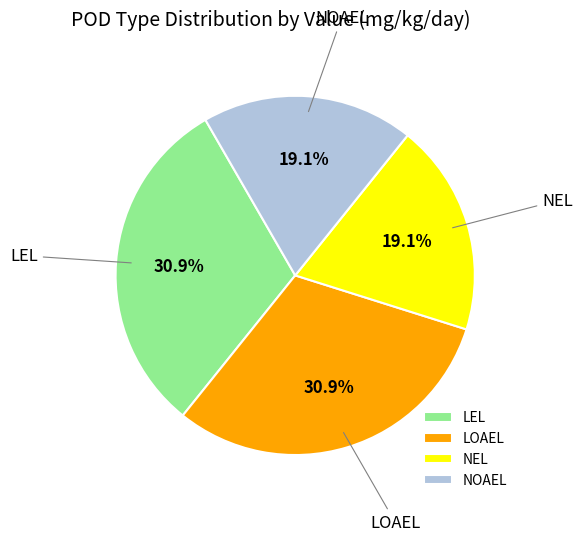

To the nearest percent, what is the difference between the largest and smallest slice percentages?

12%